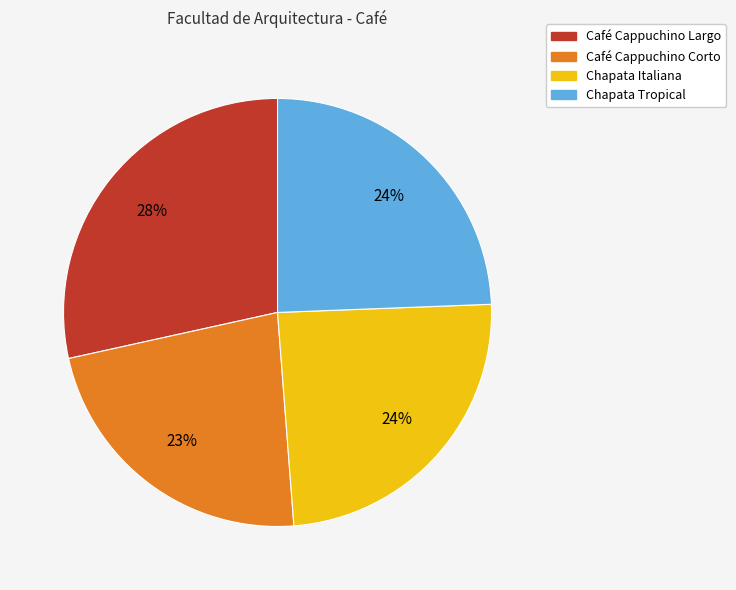

True or false: Café Cappuchino Largo accounts for 16% of the total.

False